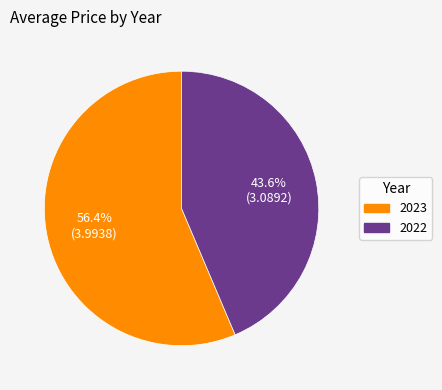

Is 2023 the majority of the pie?

Yes